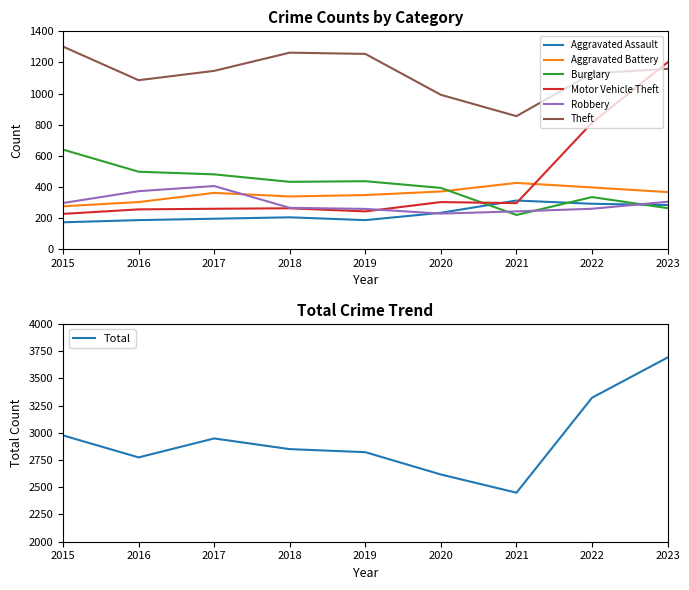

Which series ends up on top after the final intersection of Robbery and Aggravated Battery?

Aggravated Battery